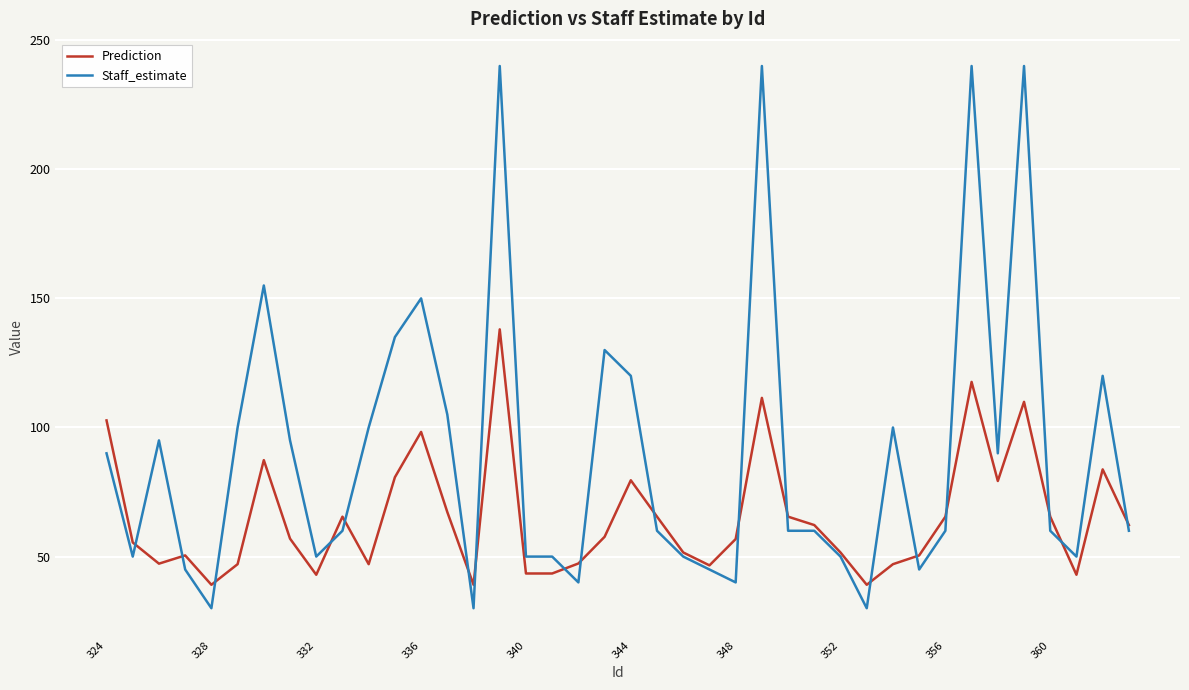

Which series has the largest total across all categories?

Staff_estimate